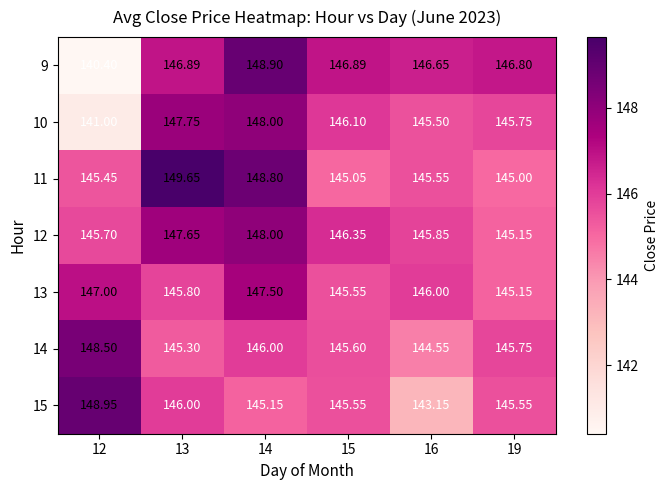

At how many categories does at least one series exceed 146?

6